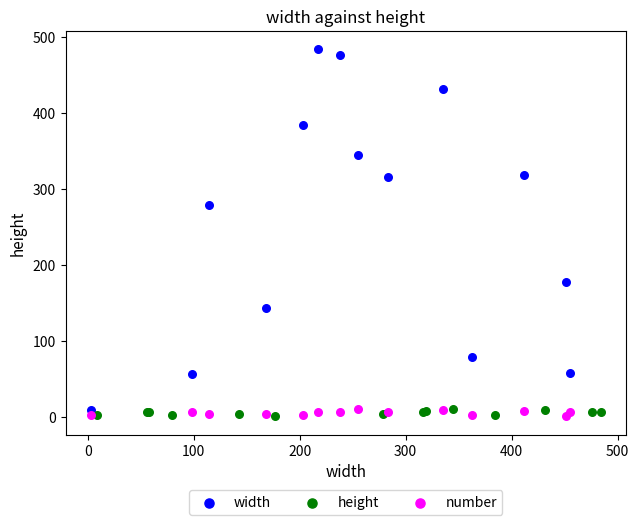

Which series contains the highest Y value?

width